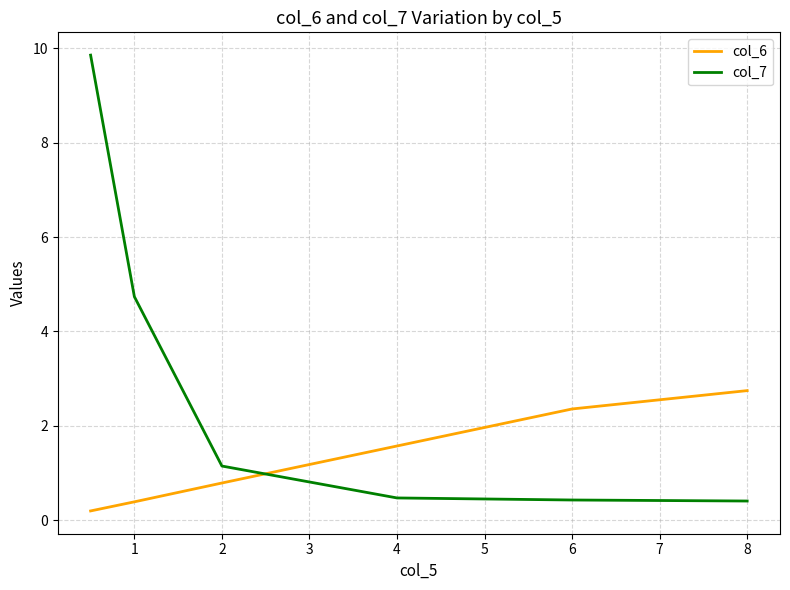

Which series has the widest spread of values?

col_7